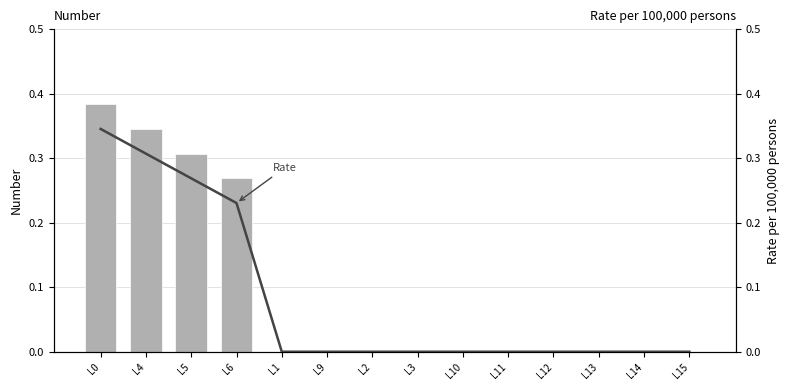

Between L2 and L11, which series saw the biggest shift?

pf_p_b_from_mw